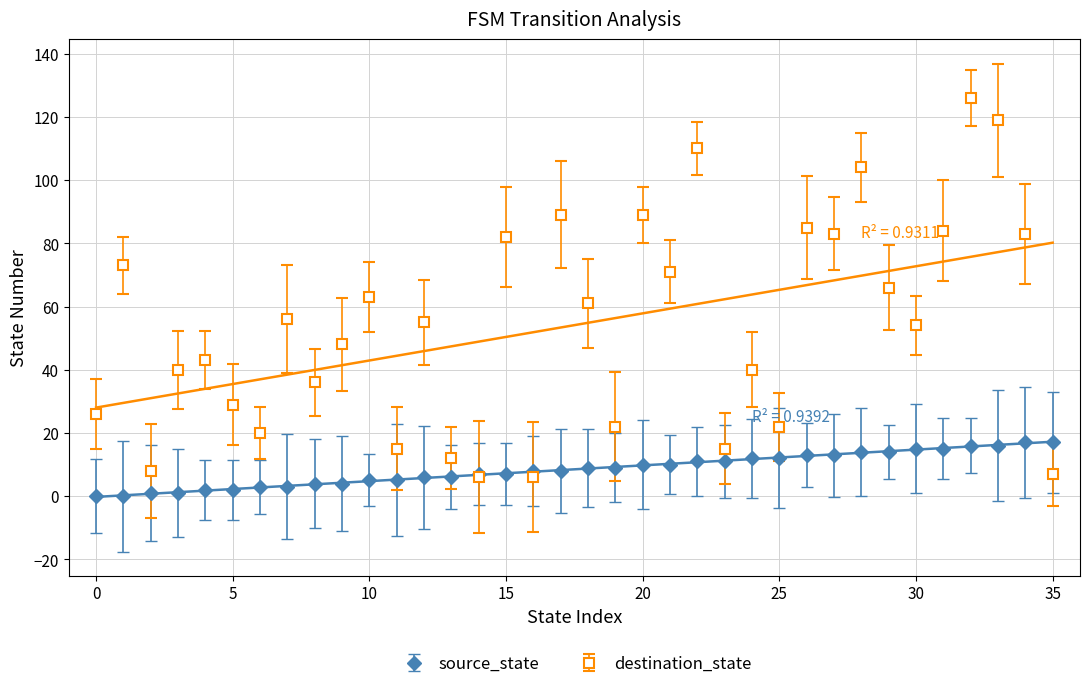

What value does the destination_state series have at 30, to the nearest 50?

50